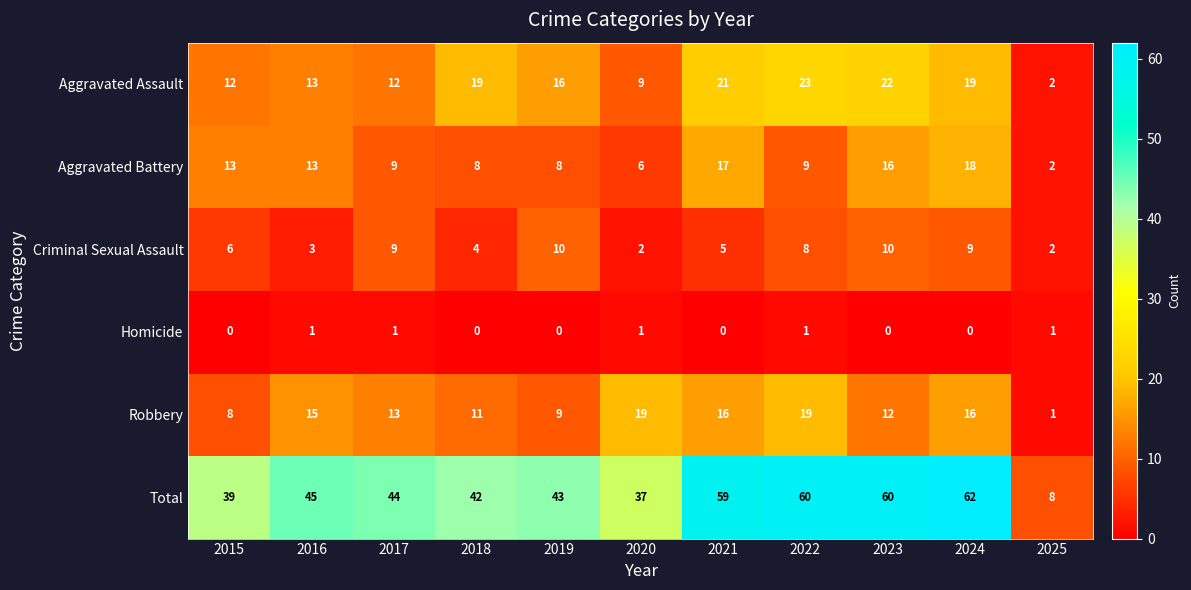

What is the difference between the maximum and minimum values in the Aggravated Assault series?

21